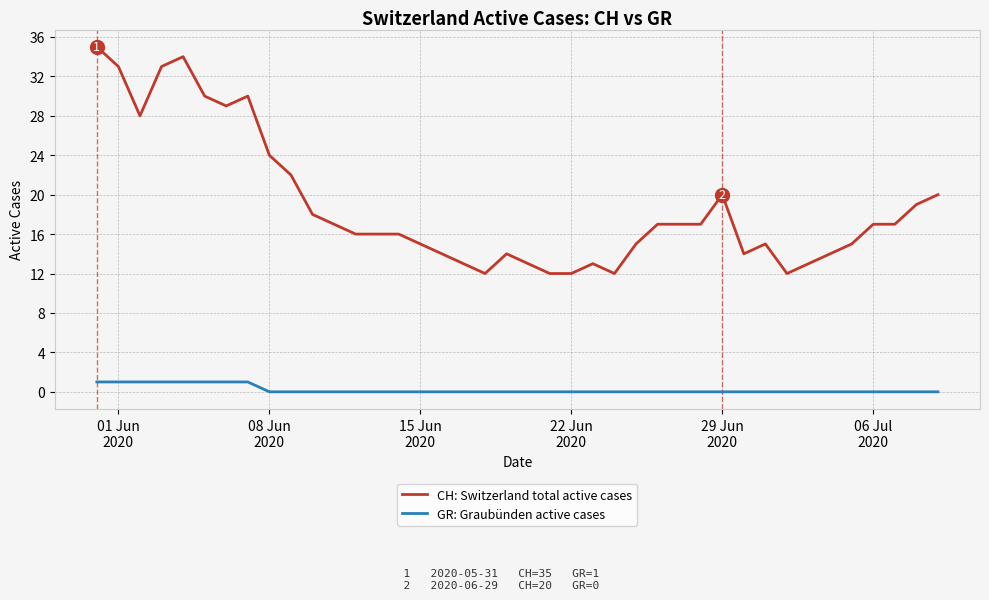

Which series has the largest total across all categories?

CH: Switzerland total active cases